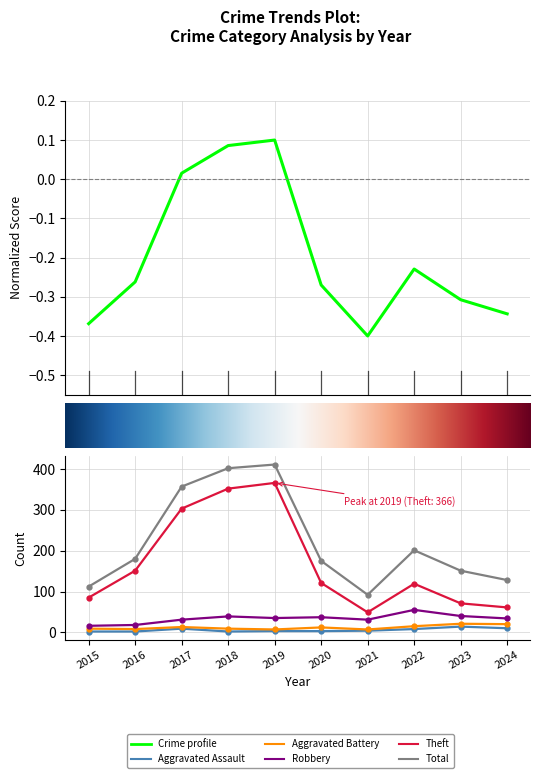

List the labels in order of Robbery value, smallest first.

2015, 2016, 2017, 2021, 2024, 2019, 2020, 2018, 2023, 2022